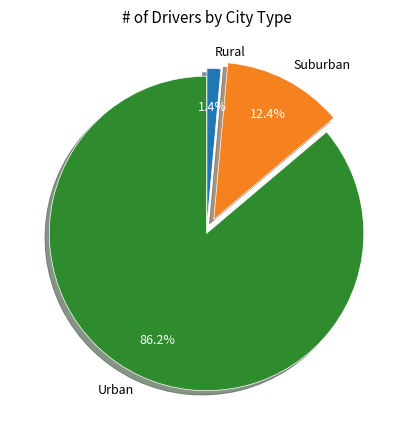

What is the largest slice in the pie chart?

Urban